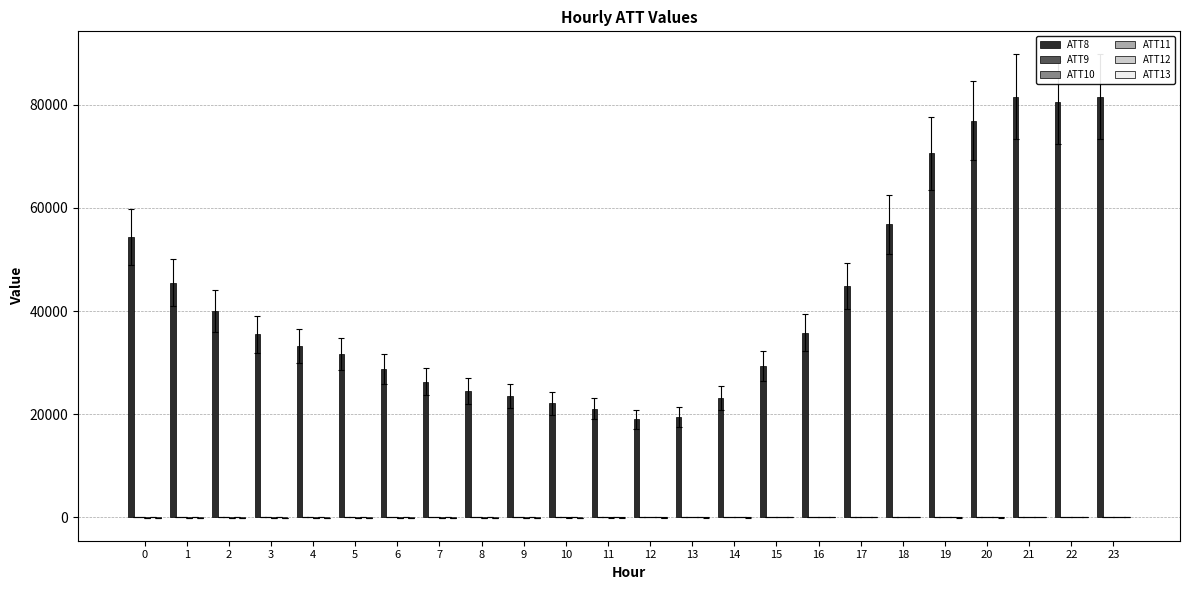

Does the chart contain stacked bars?

No